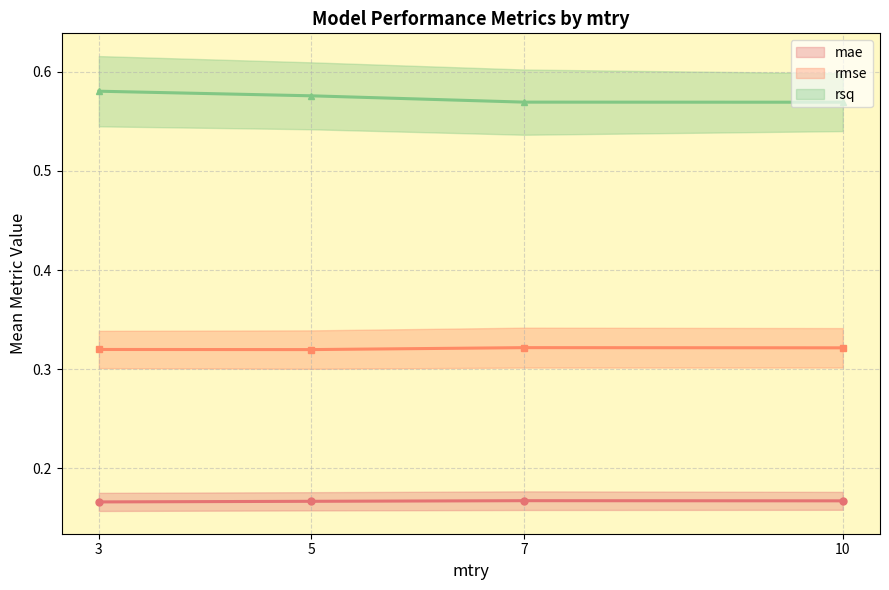

Is it true that rsq equals 0.8 at 5?

False